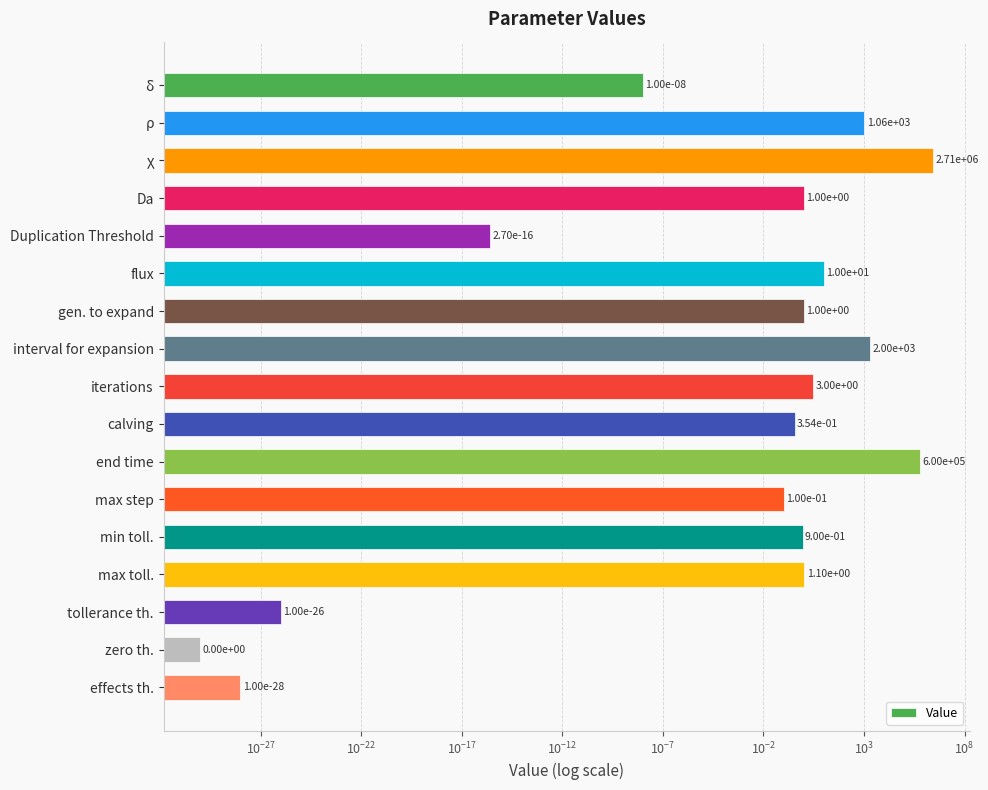

How many data points are less than 1?

8